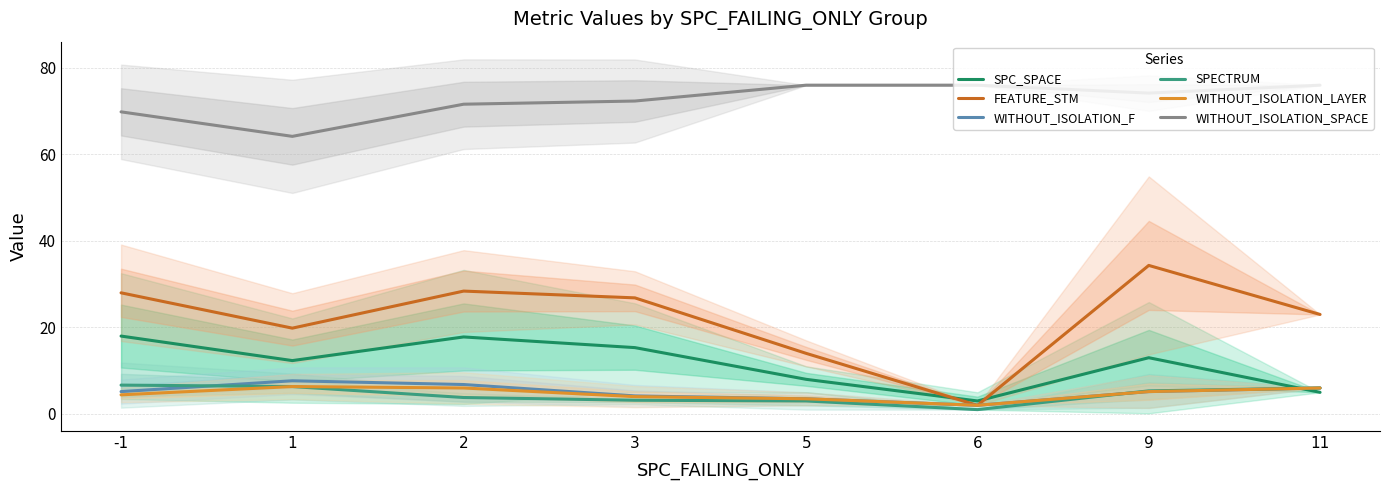

At which label does WITHOUT_ISOLATION_LAYER first exceed 5?

1